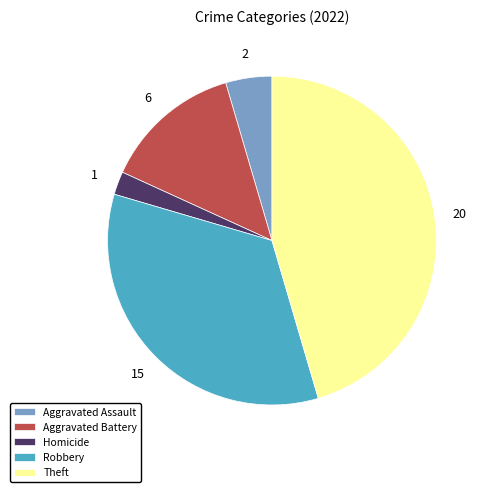

What is the smallest slice in the pie chart?

Homicide